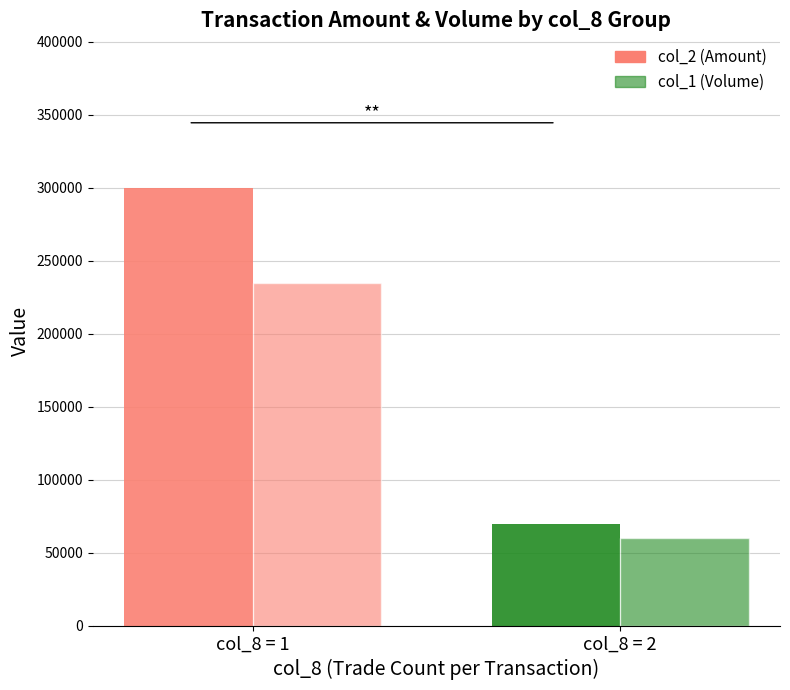

How many bars are there in each group?

2